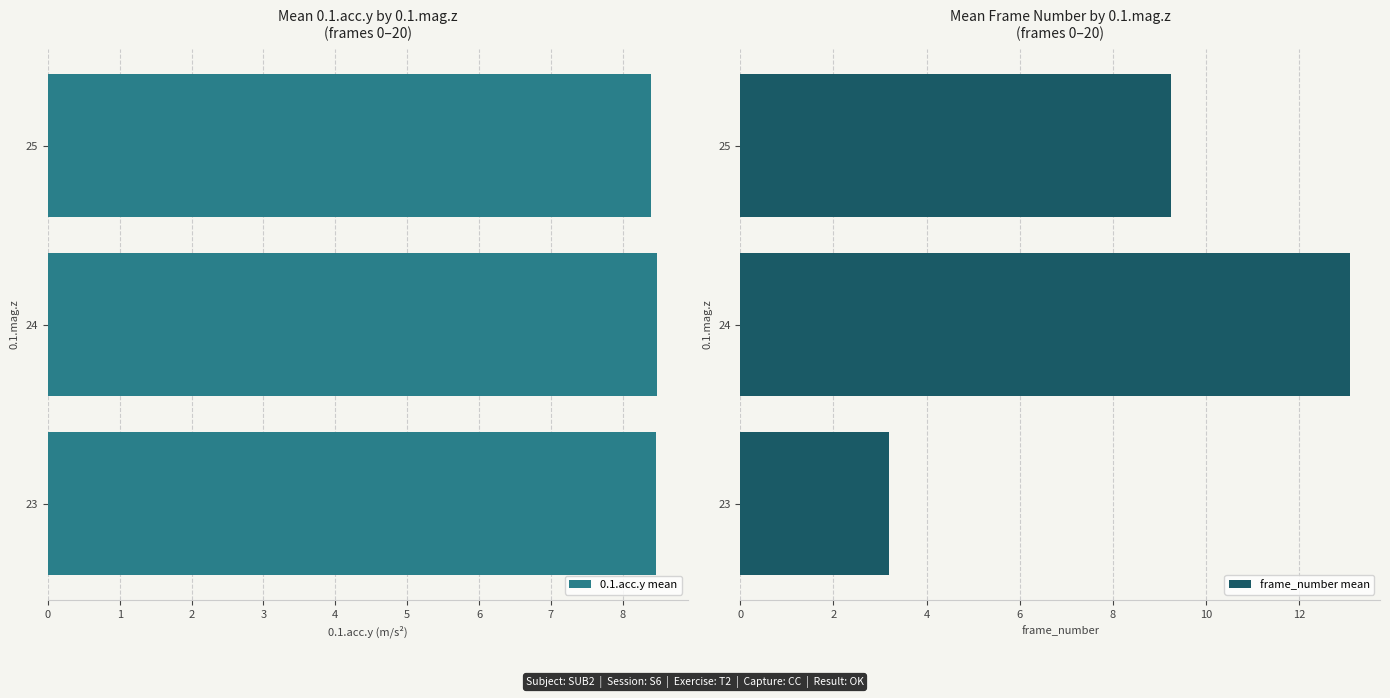

The 0.1.acc.y mean series shows 8.5 at 24. True or false?

True